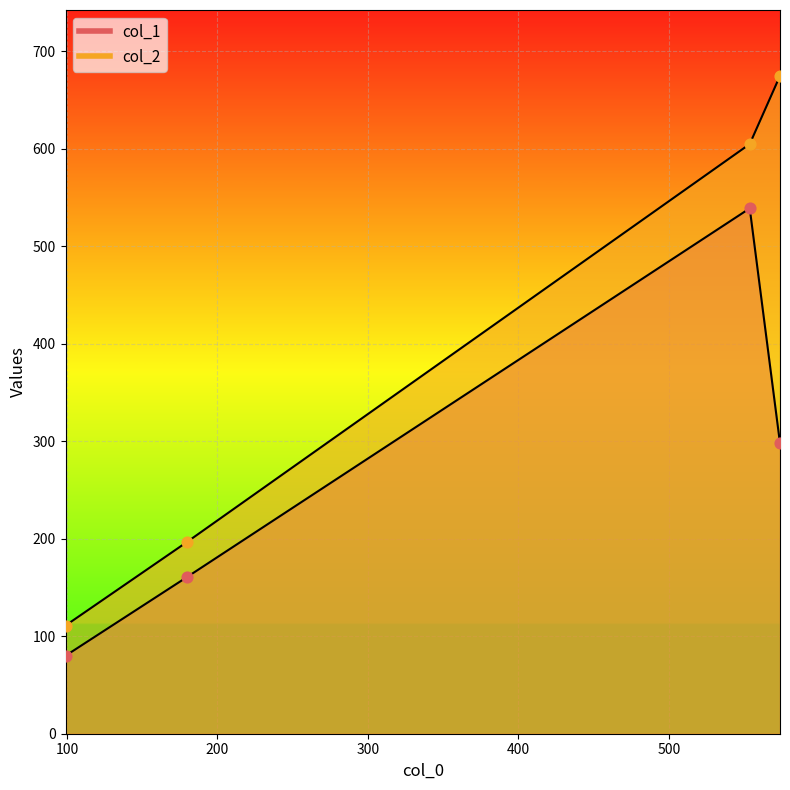

At which category is the sum across all series the highest?

553.7777777777778